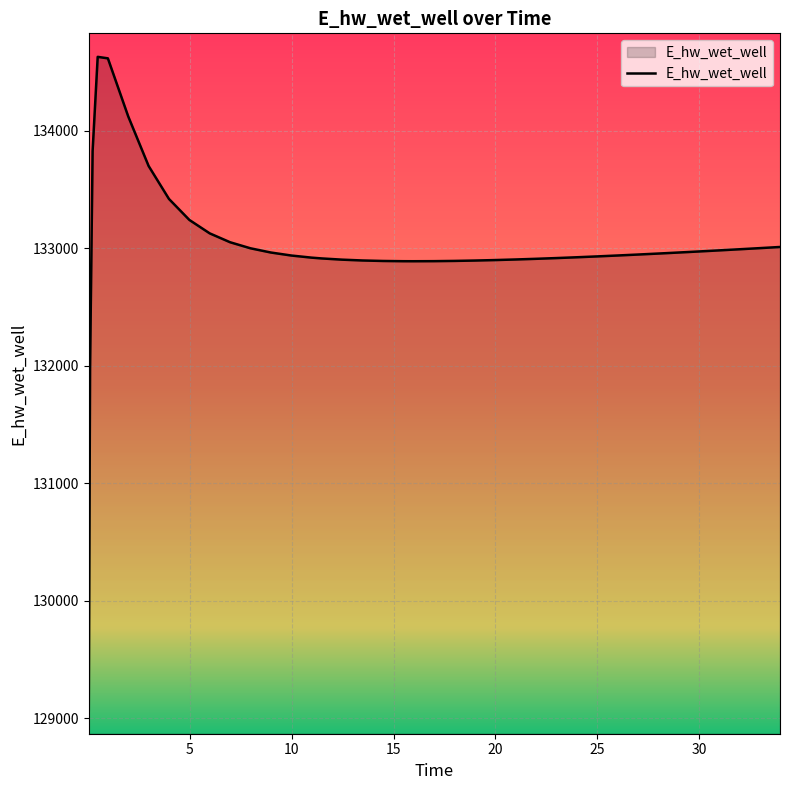

What is the maximum value shown in the chart?

134628.0